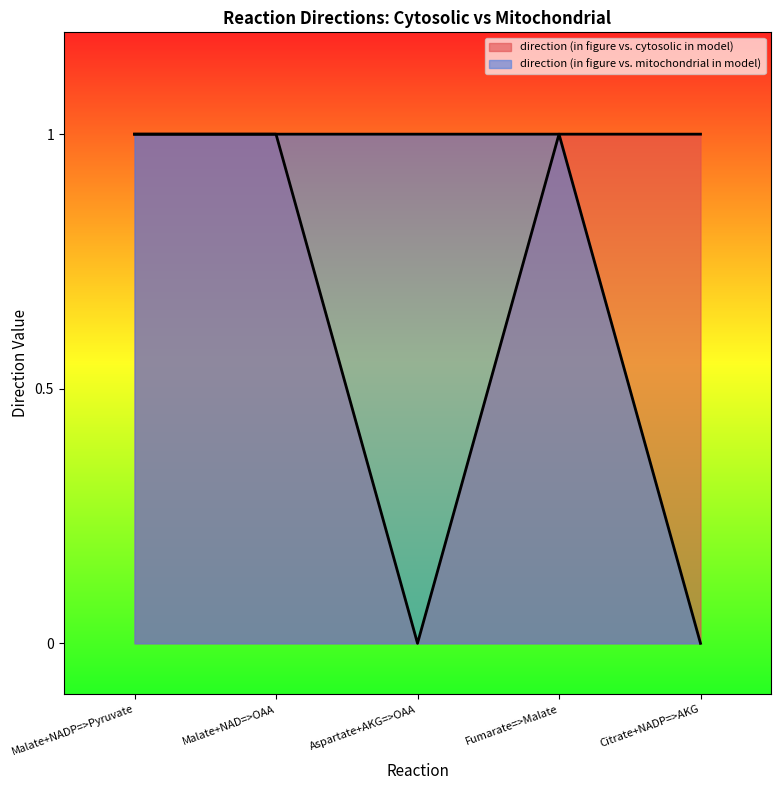

How many interior local valleys does the direction (in figure vs. cytosolic in model) series have?

1